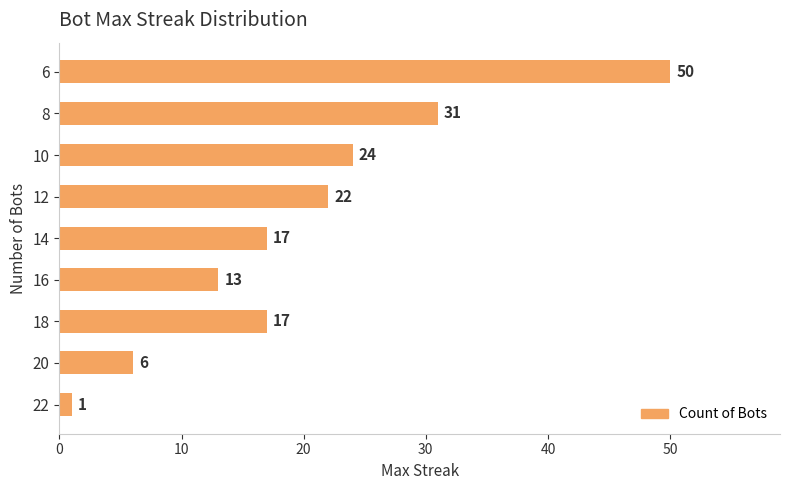

The chart shows a value of 4 at 20. True or false?

False